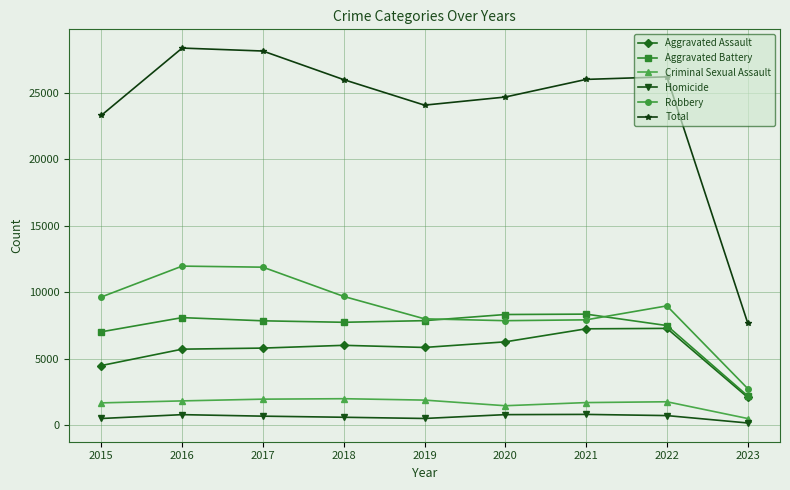

What is the minimum value for Total?

7687